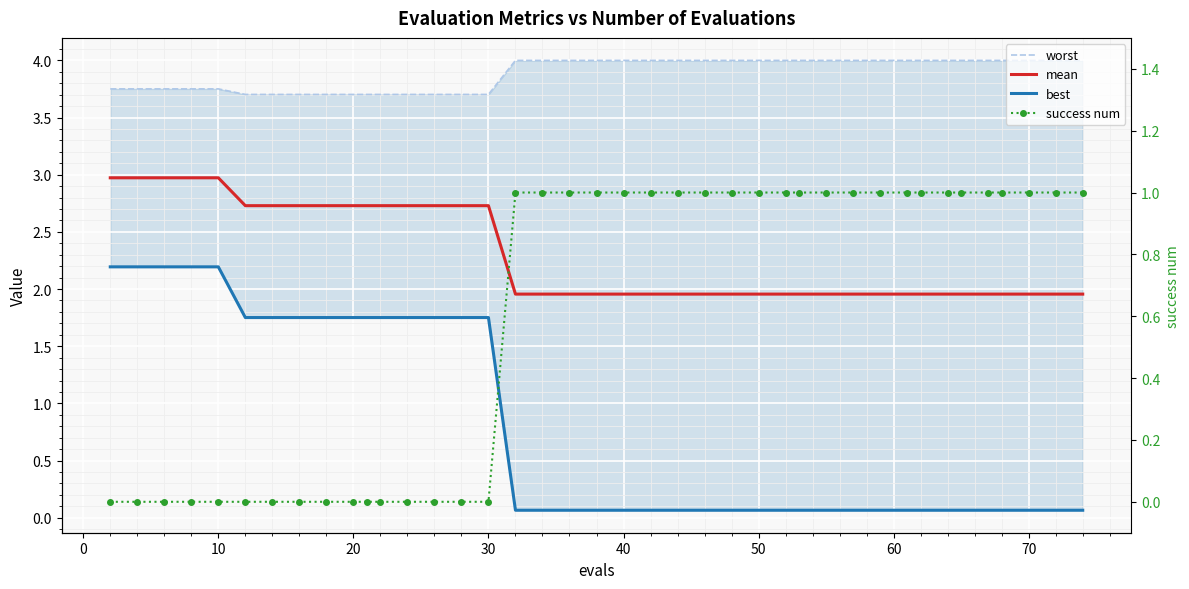

What is the value of the mean point at the 23rd from the left?

2.0